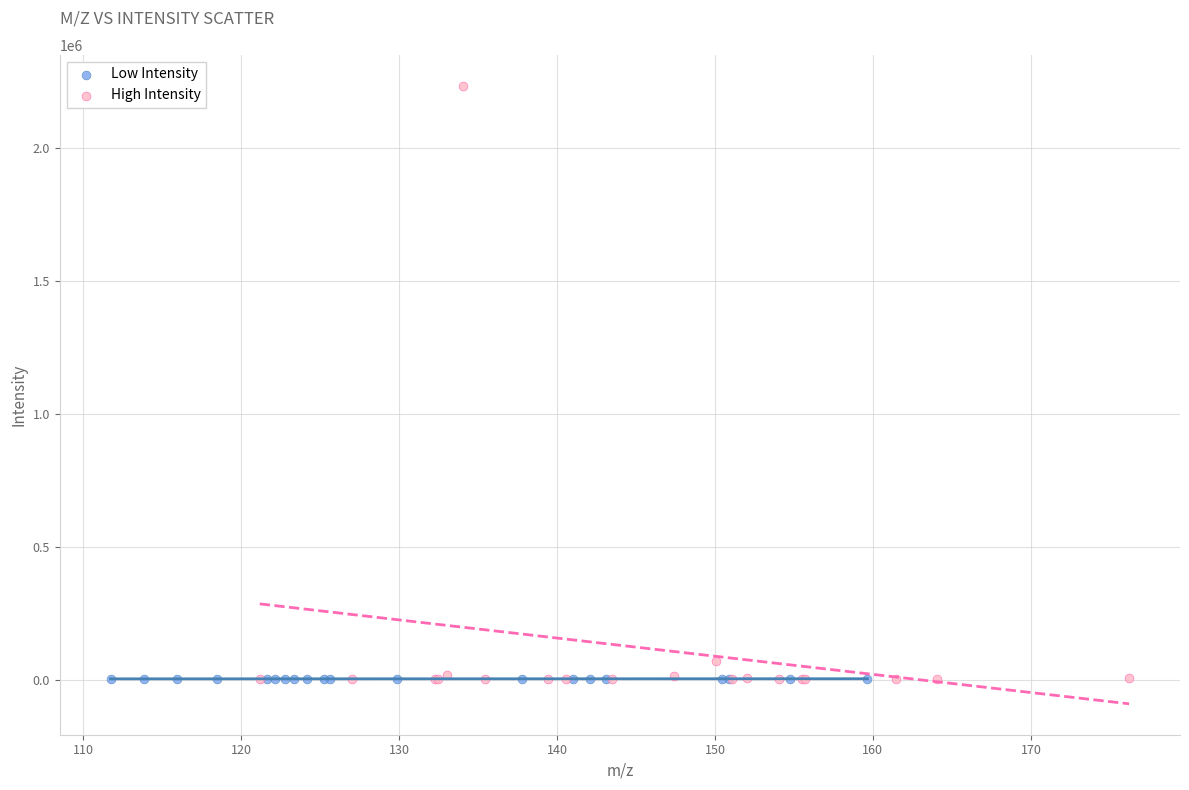

Which series reaches the maximum Y coordinate?

High Intensity